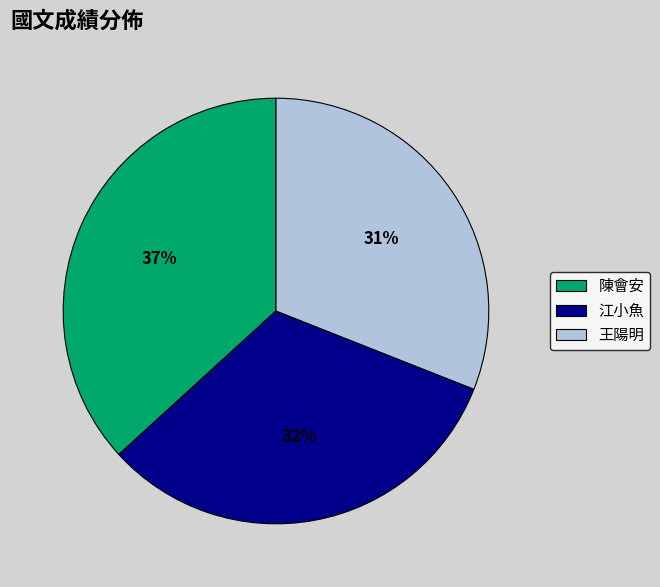

What is the ratio of the value at 江小魚 to the value at 陳會安?

0.9